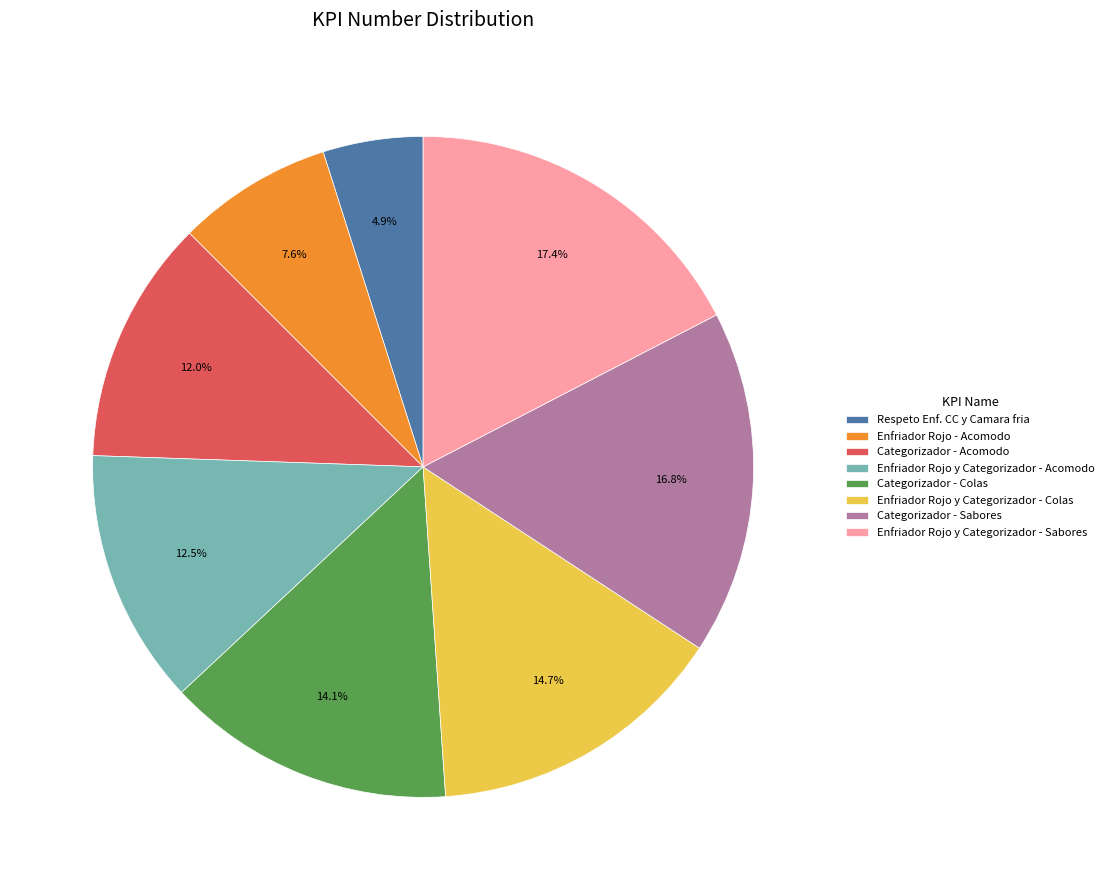

True or false: Respeto Enf. CC y Camara fria accounts for 5% of the total.

True